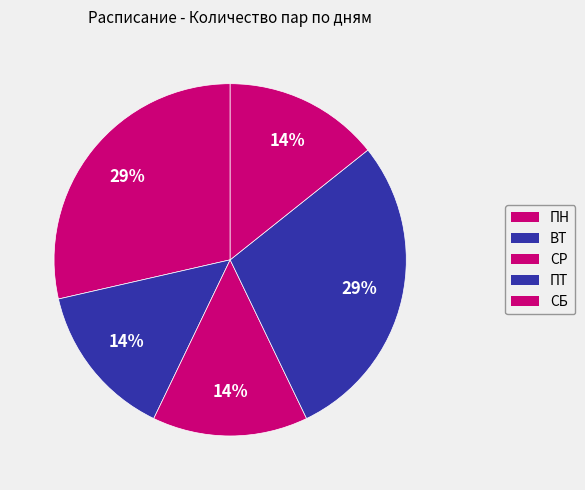

Is ПТ the majority of the pie?

No